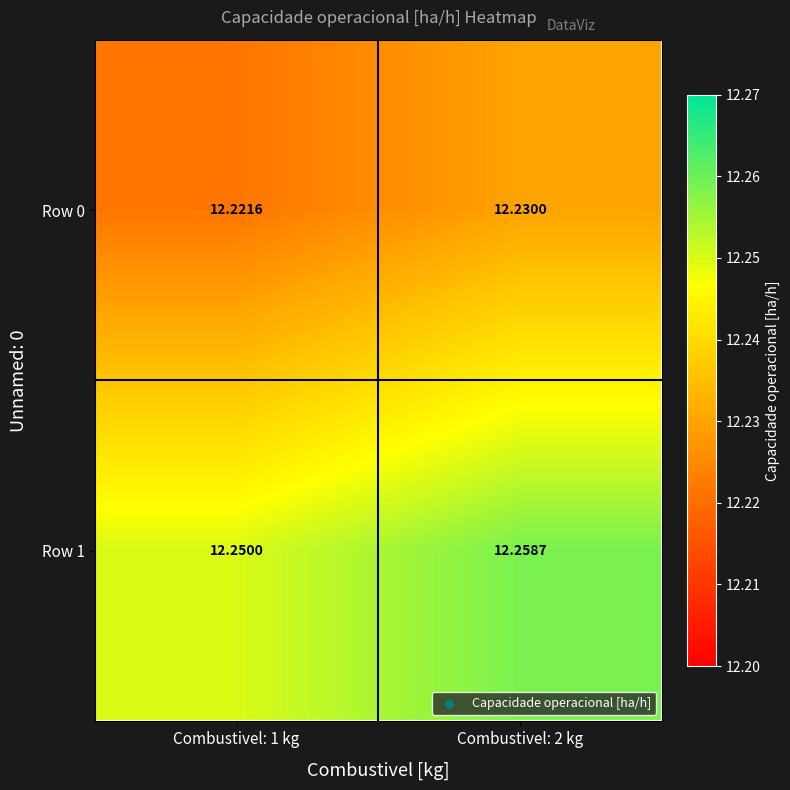

Is the value of Row 1 at Combustivel: 1 kg greater than the value of Row 0 at Combustivel: 1 kg?

Yes